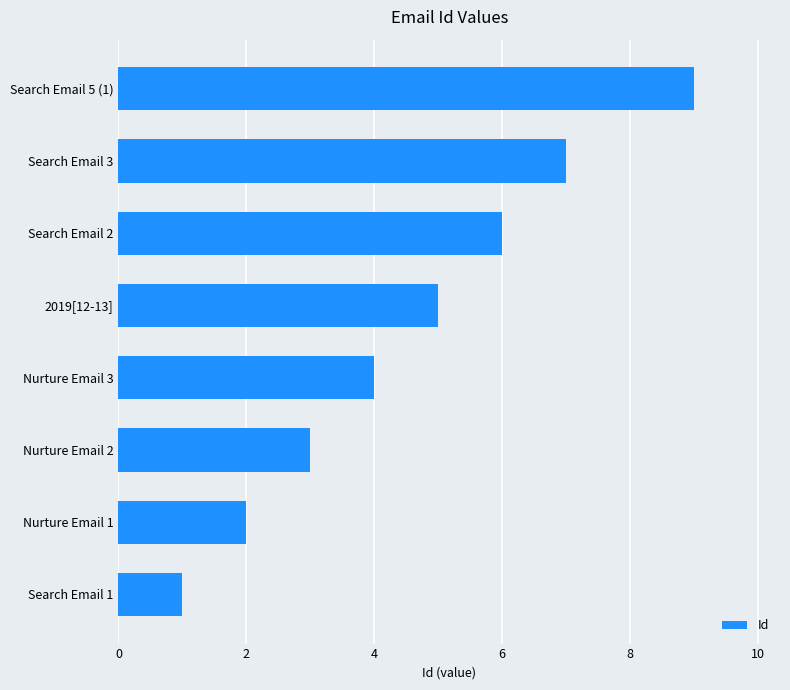

Does the chart contain any negative values?

No